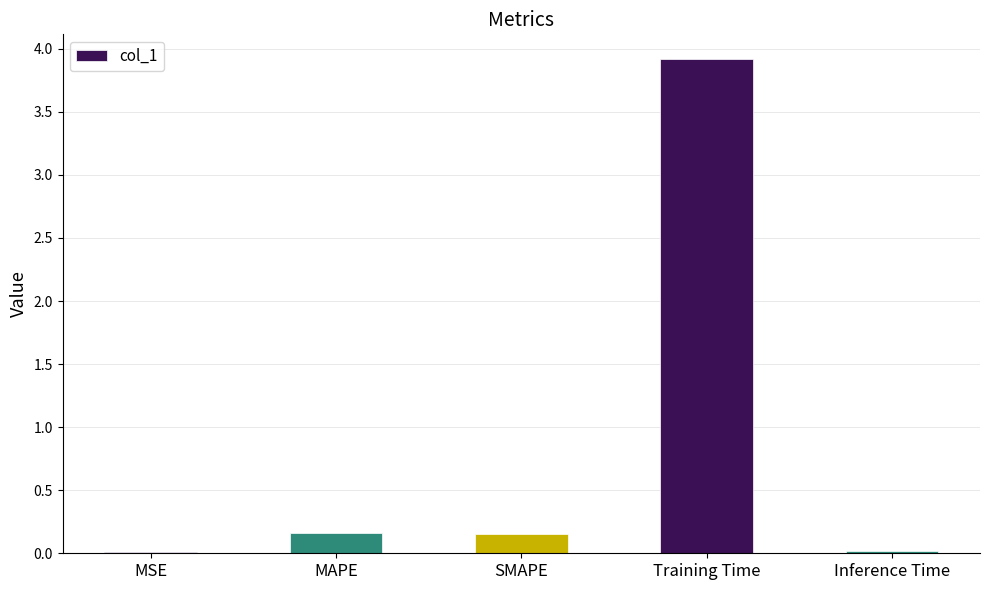

What is the sum of all values?

4.3